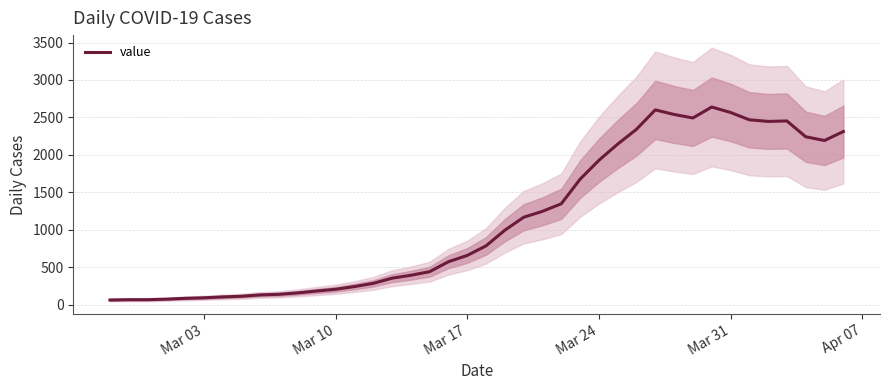

What is the highest value of the value series?

2638